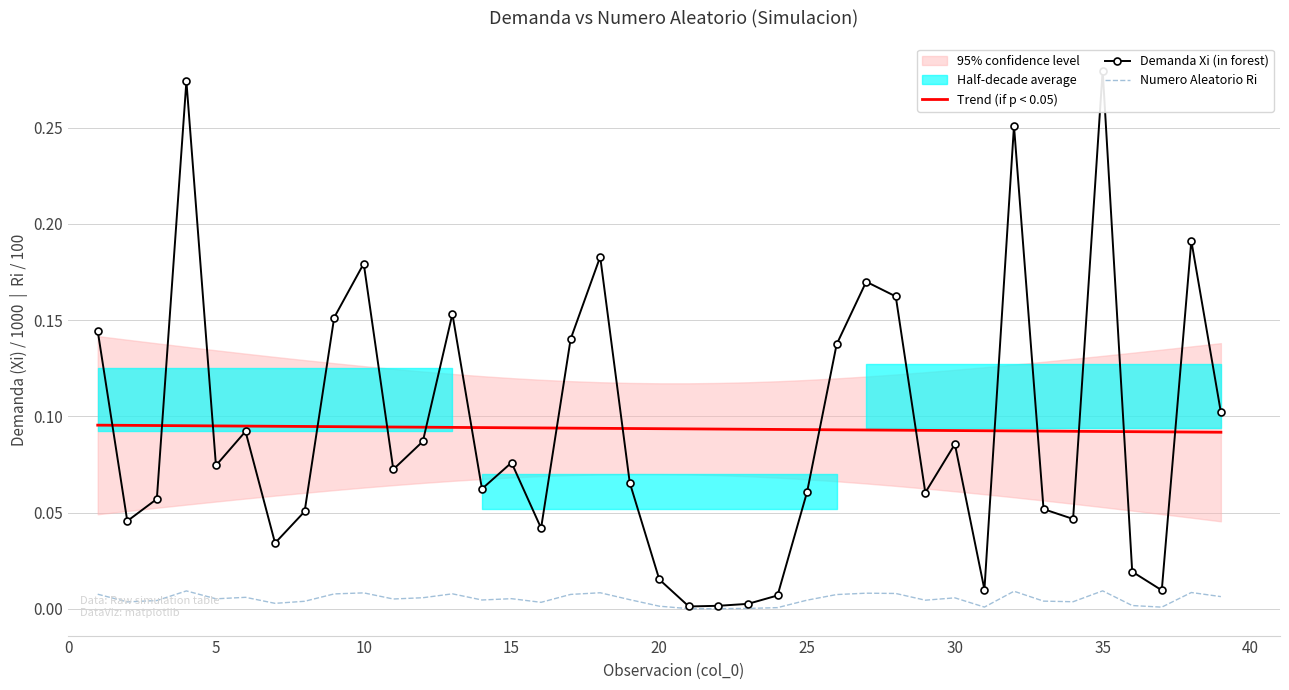

True or false: Numero Aleatorio Ri and Trend (if p < 0.05) cross at least once.

False